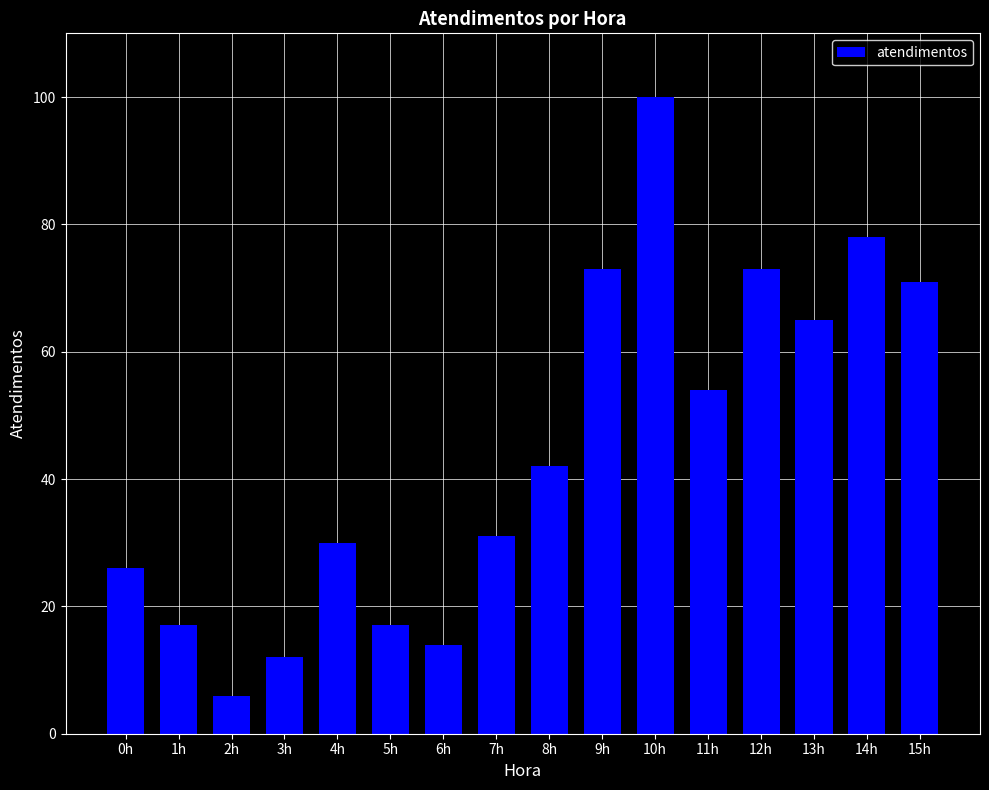

What is the maximum value shown in the chart?

100